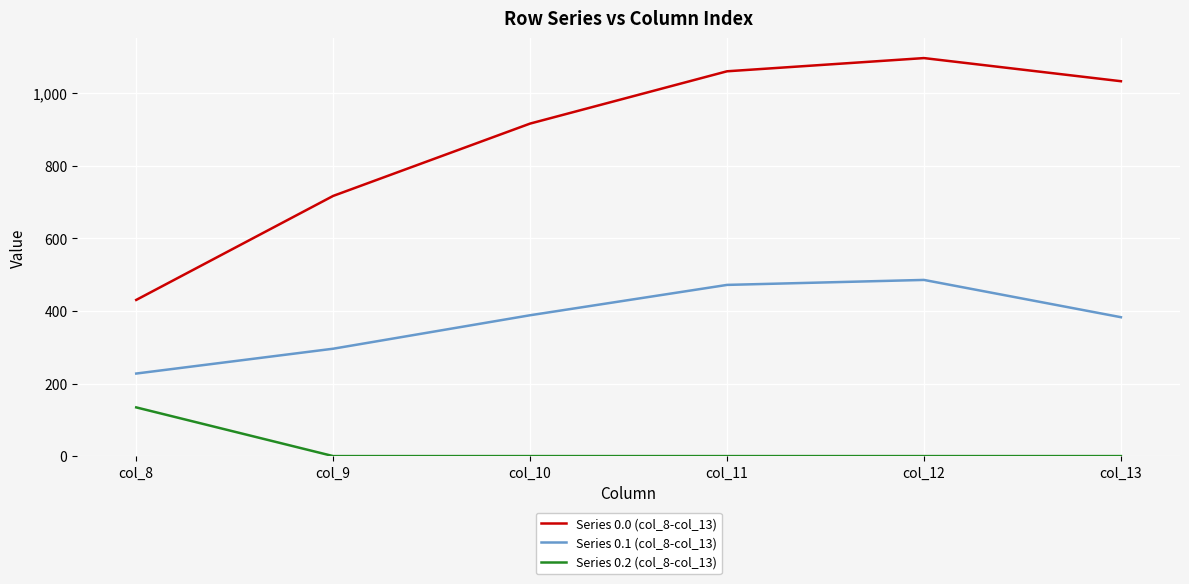

True or false: Series 0.1 (col_8-col_13) and Series 0.2 (col_8-col_13) intersect in this chart.

False